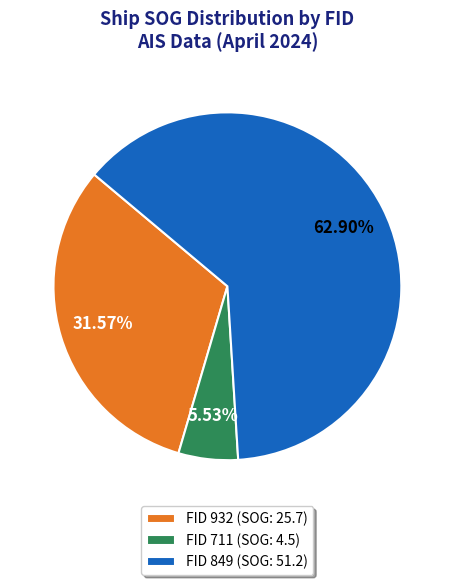

Which has a higher value, FID 711 (SOG: 4.5) or FID 932 (SOG: 25.7)?

FID 932 (SOG: 25.7)